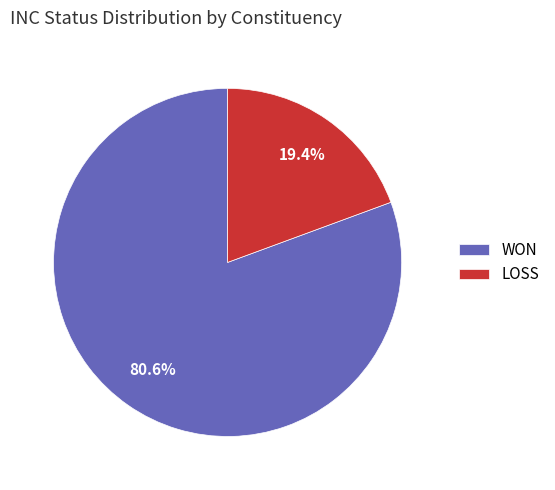

How much of the chart is everything except WON?

19.4%